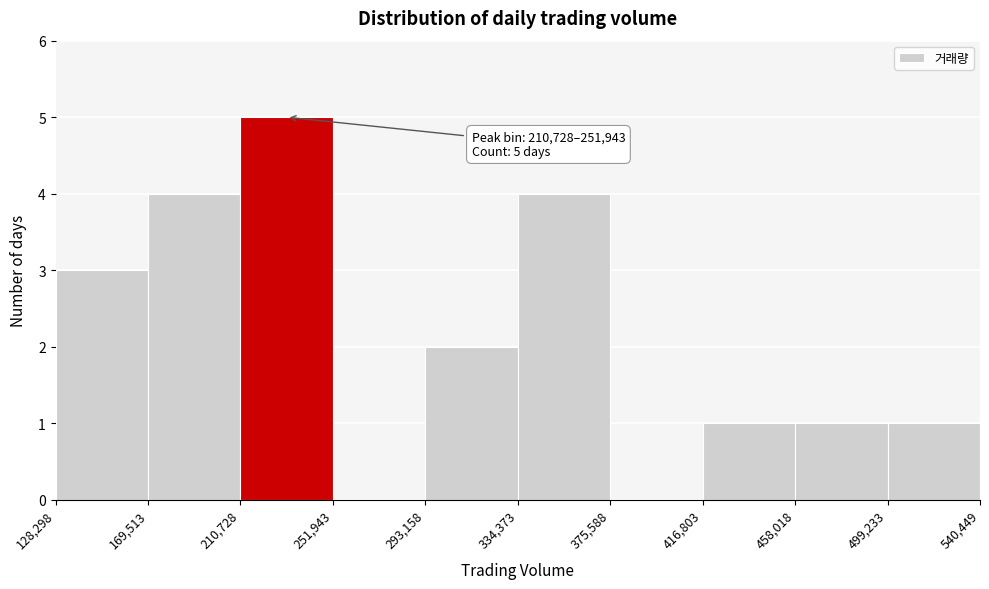

Over which range of the x-axis is the bar tallest?

210,728 to 251,943